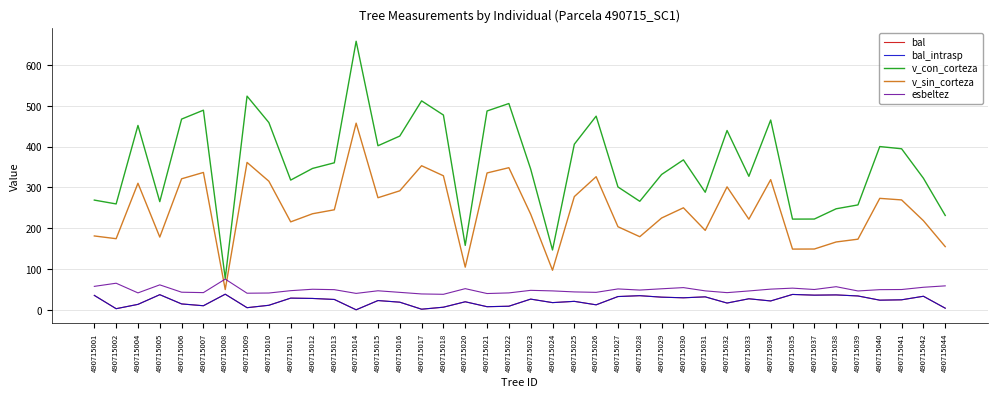

True or false: v_sin_corteza has a value of 235.5 at 490715012.

True